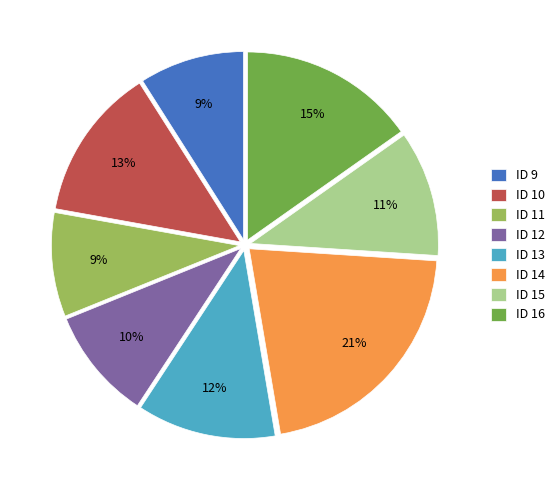

How many slices are in this pie chart?

8